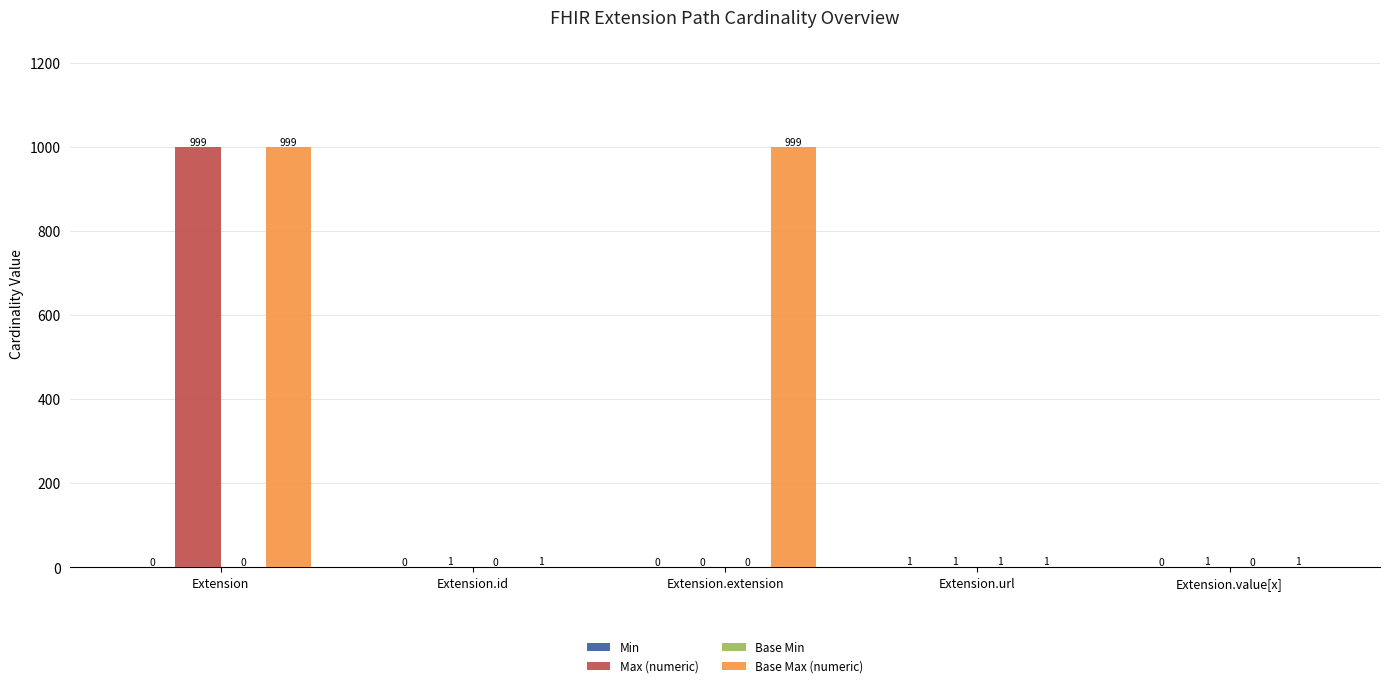

How many series are shown in this chart?

4